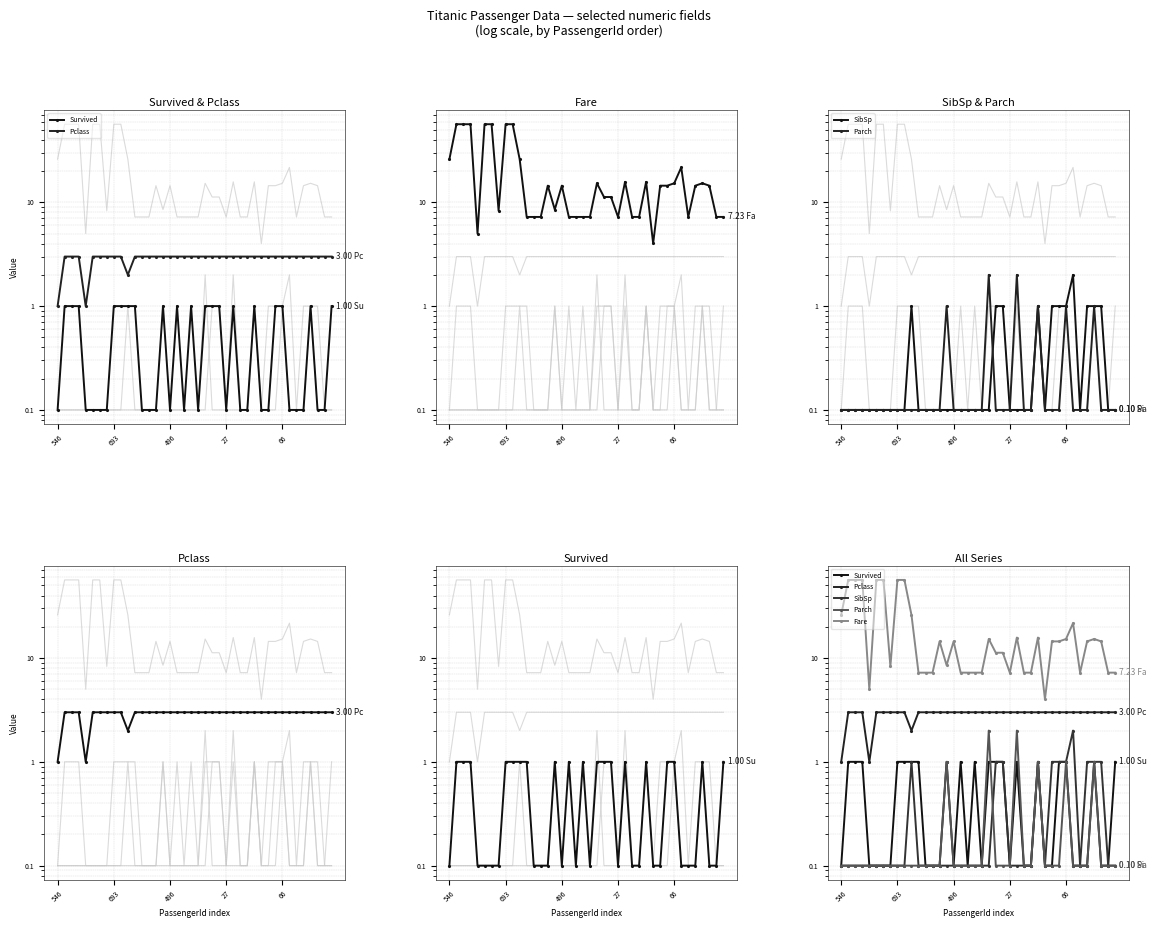

Which category has the lowest value in the Survived series?

546